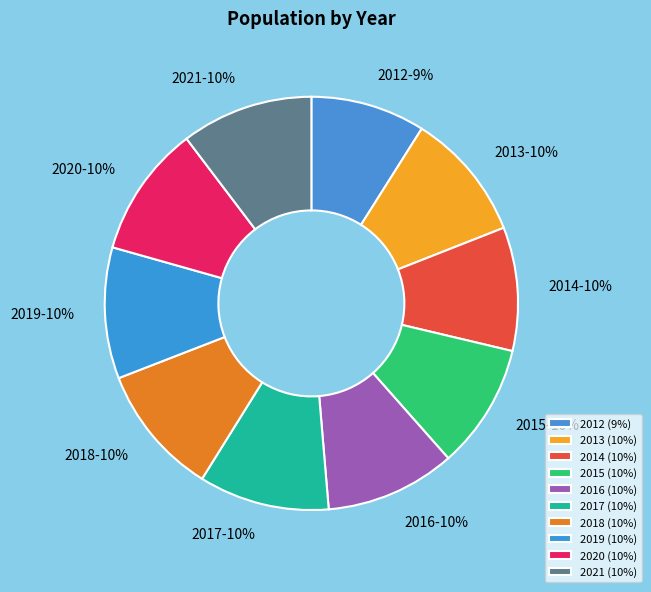

Is 2012 the majority of the pie?

No